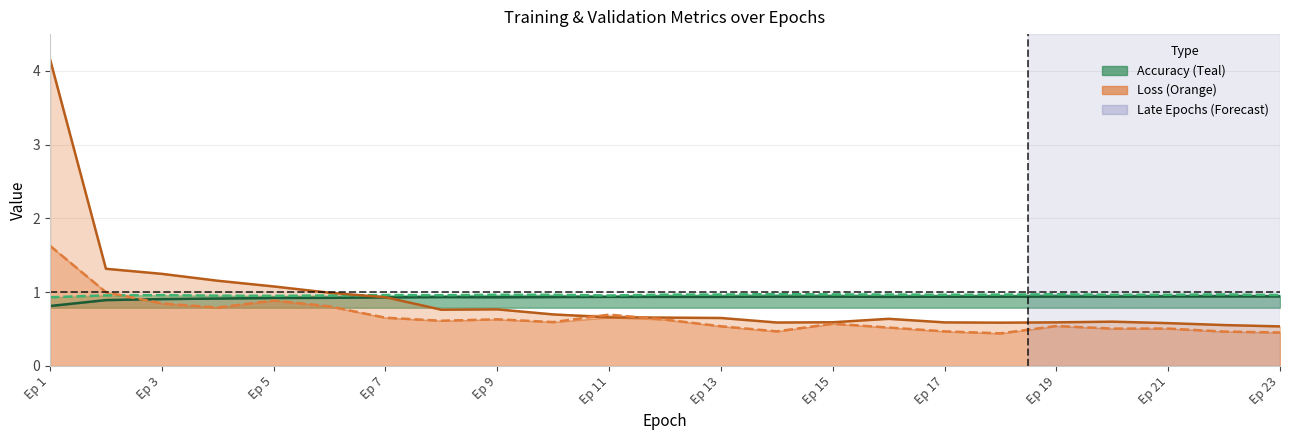

What is the sum of all Validation Loss values?

15.3